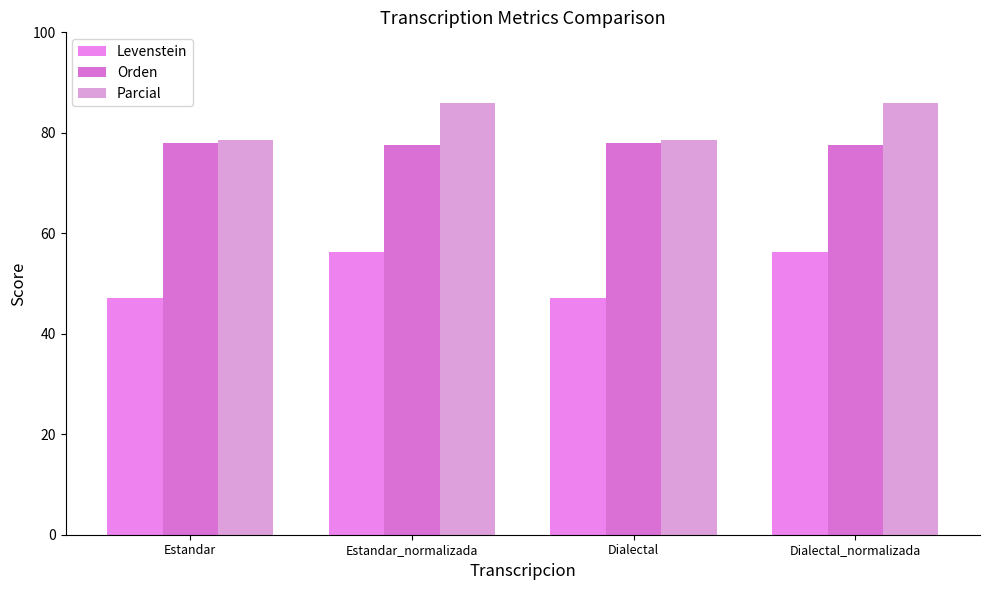

True or false: Orden has a value of 107.8 at Dialectal_normalizada.

False